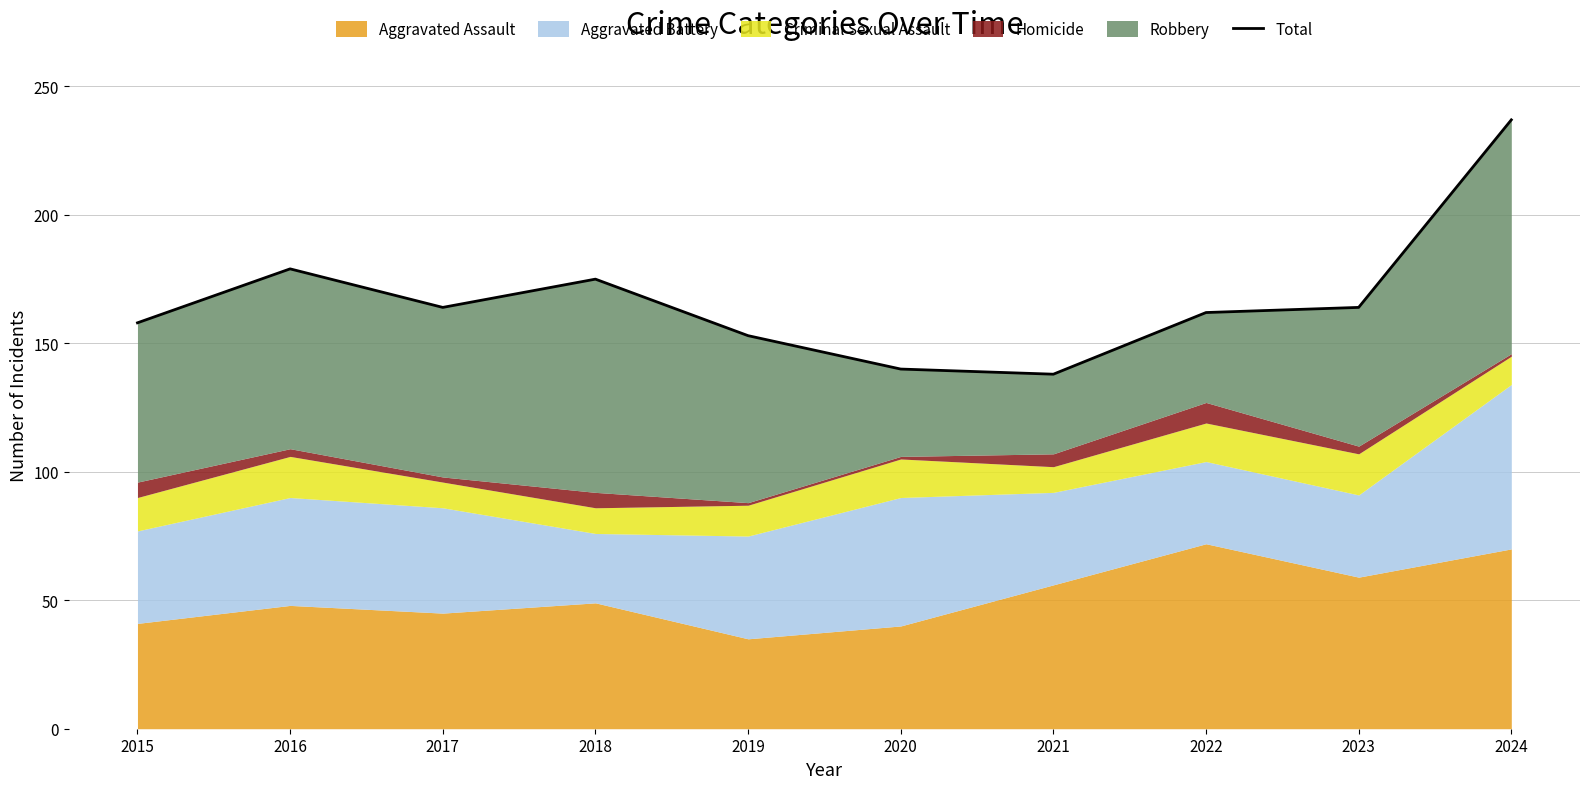

Is it true that the value at 2024 is 122?

False